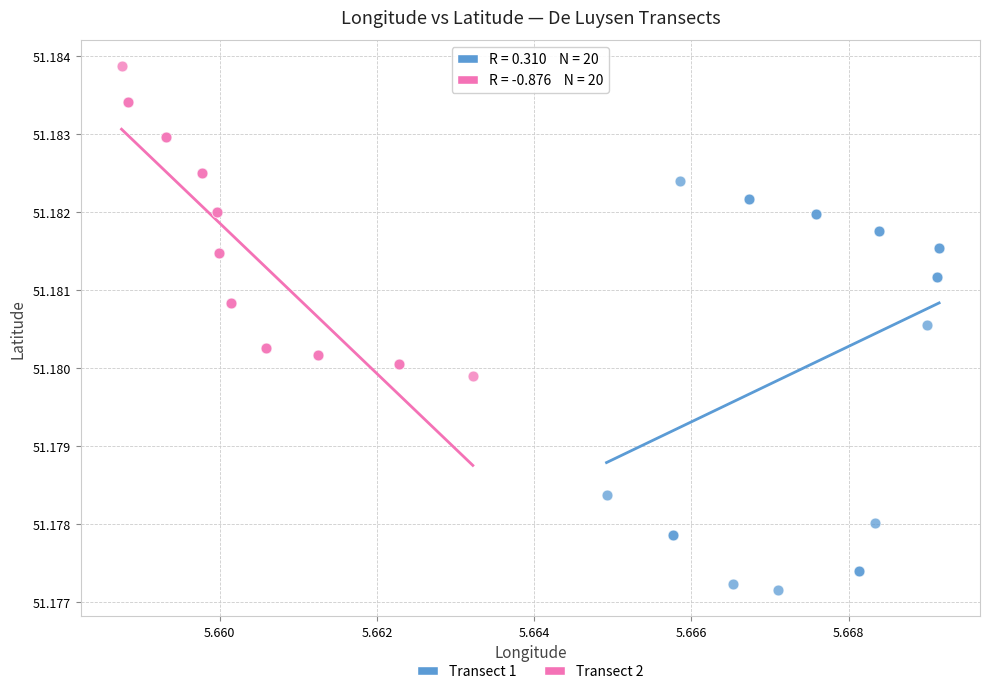

Which series has the largest Y range (max minus min)?

Transect 1